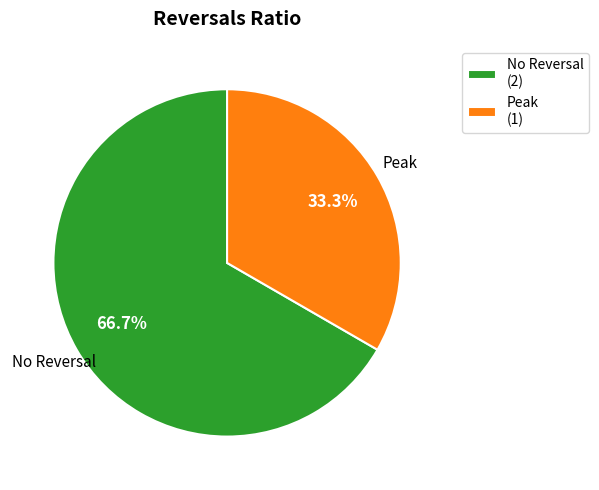

Which category has the smallest portion of the pie?

Peak (1)